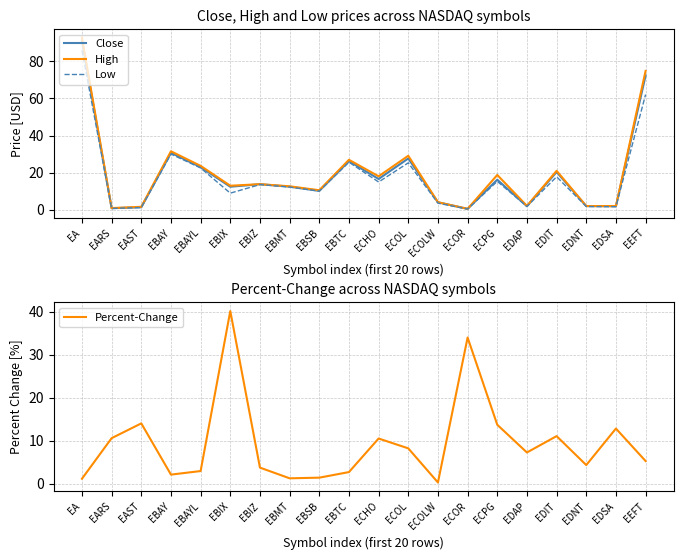

After their last crossing, which series has the higher values: Low or Percent-Change?

Low